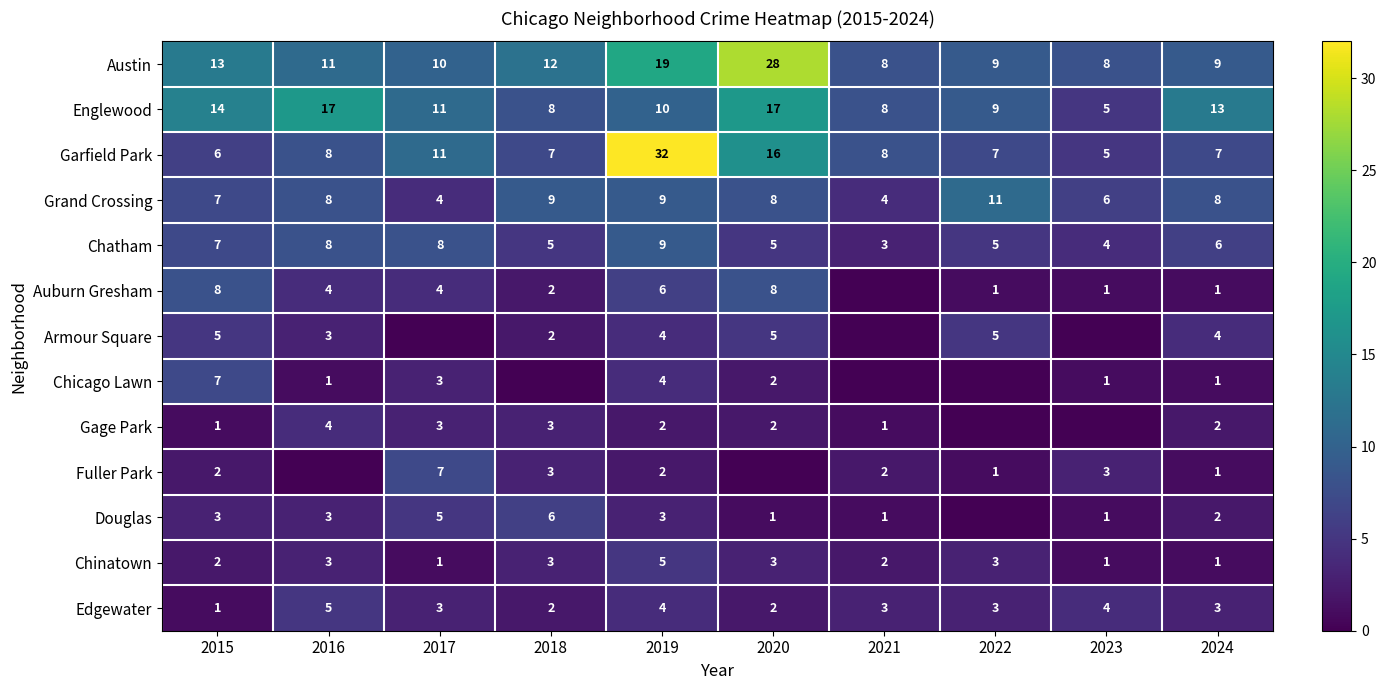

What is the average value of the Englewood series?

11